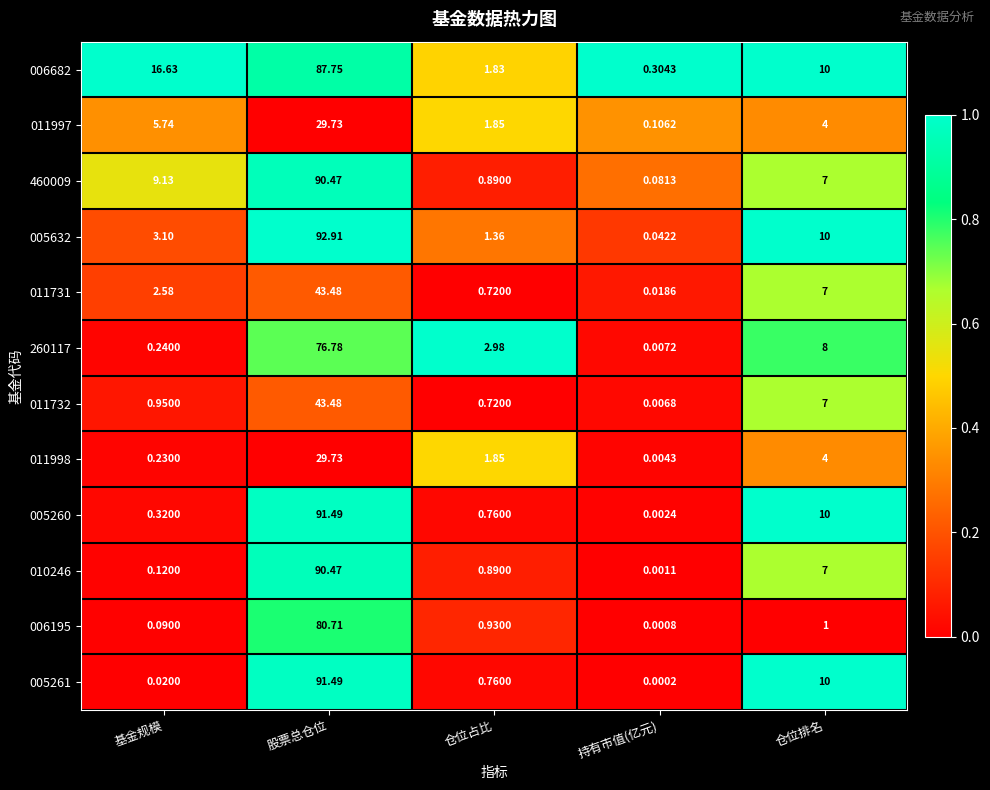

What is the difference between the highest and lowest values at 仓位排名?

9.0